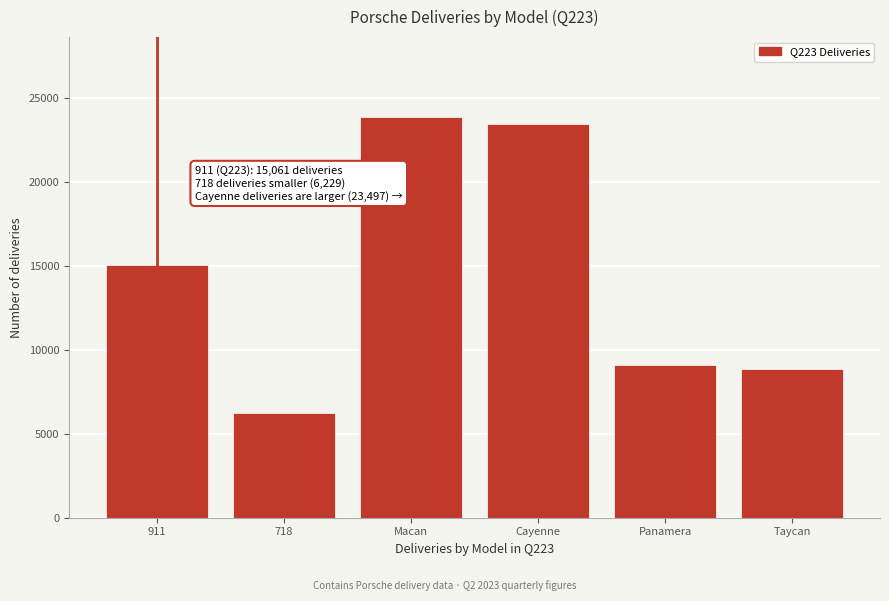

Reading left to right, extract all data points from this chart.

911=15061	718=6229	Macan=23875	Cayenne=23497	Panamera=9086	Taycan=8839